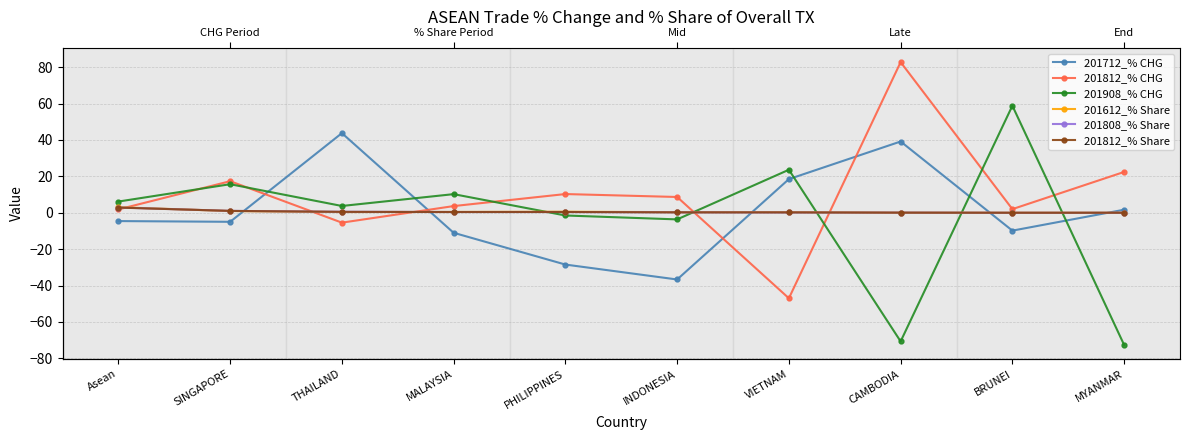

The 201808_% Share series shows 0.0 at BRUNEI. True or false?

True